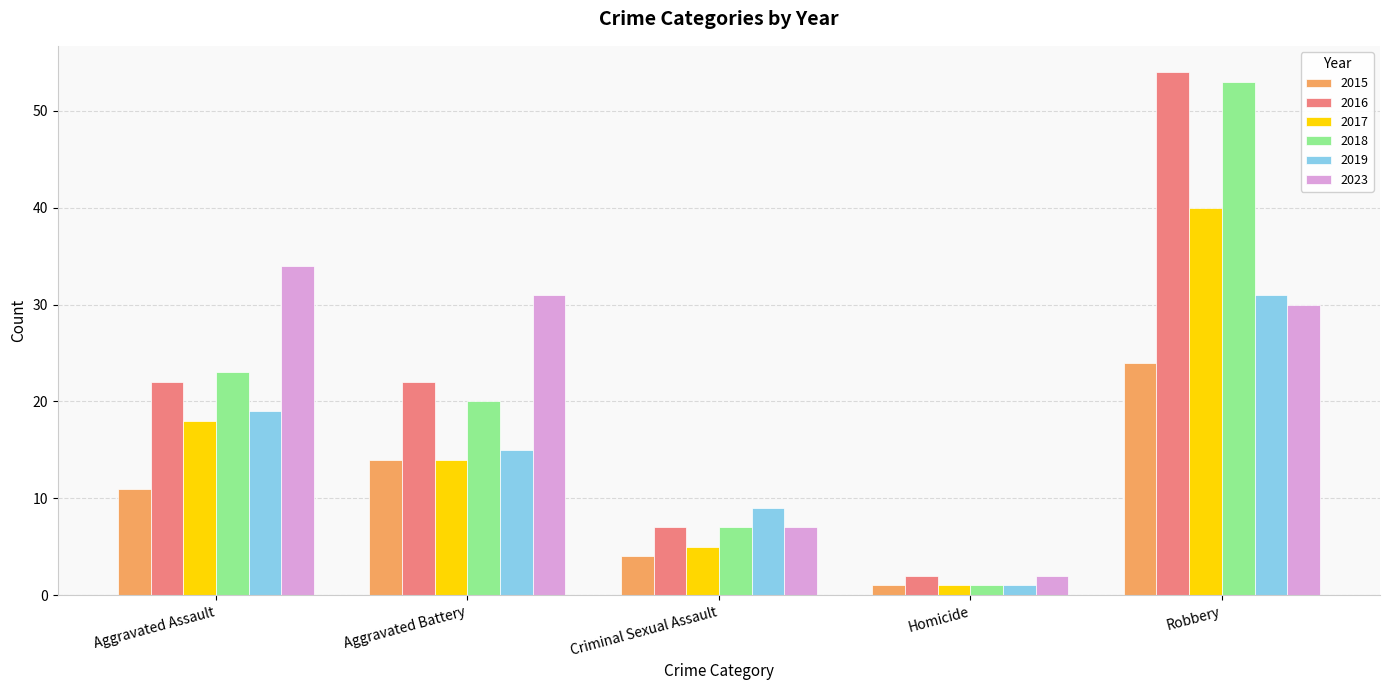

Reading left to right, list all the values displayed in this chart.

2015: 11	14	4	1	24
2016: 22	22	7	2	54
2017: 18	14	5	1	40
2018: 23	20	7	1	53
2019: 19	15	9	1	31
2023: 34	31	7	2	30